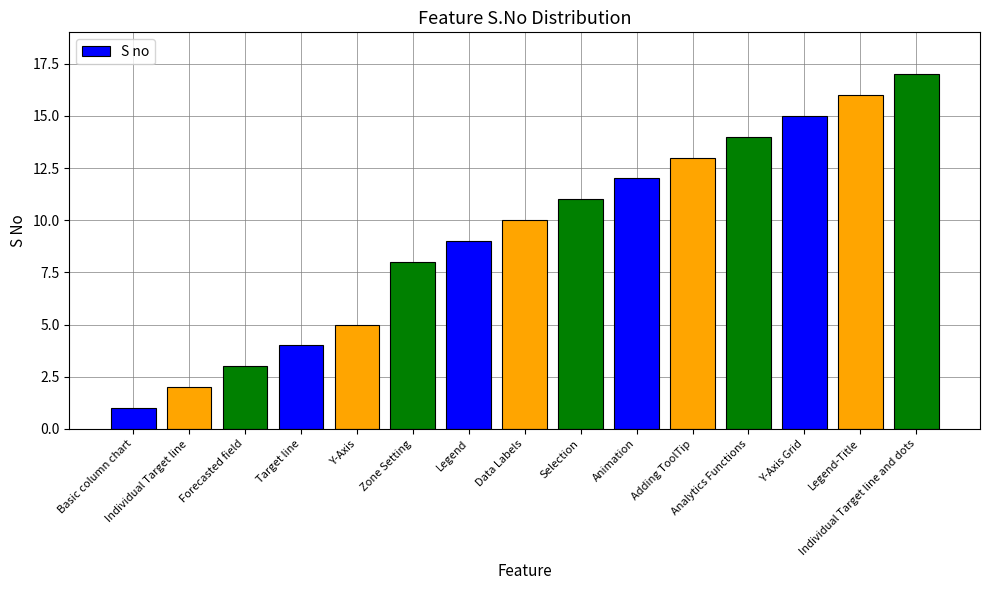

At which category does the chart reach its minimum across all series?

Basic column chart